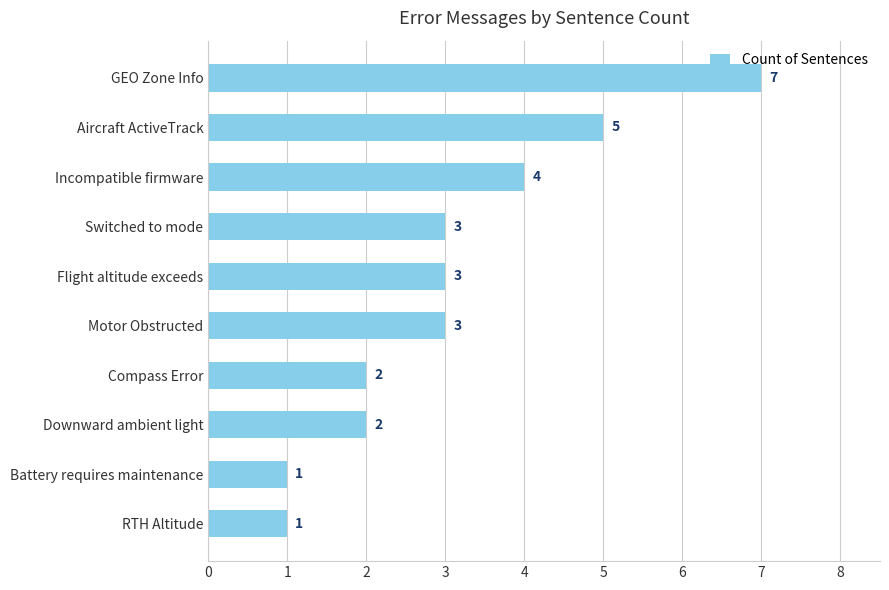

What is the difference between the maximum and minimum values?

6